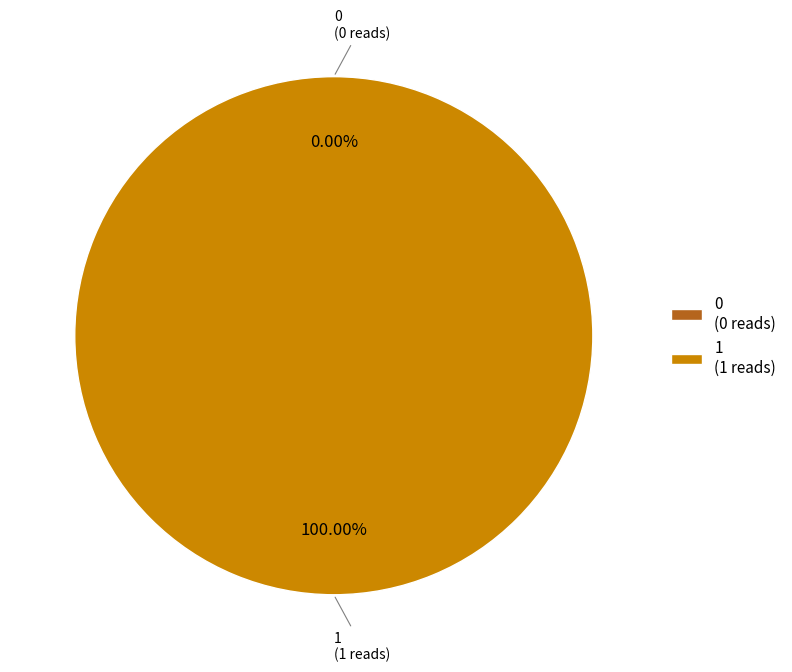

Between 1 and 0, which is larger?

1